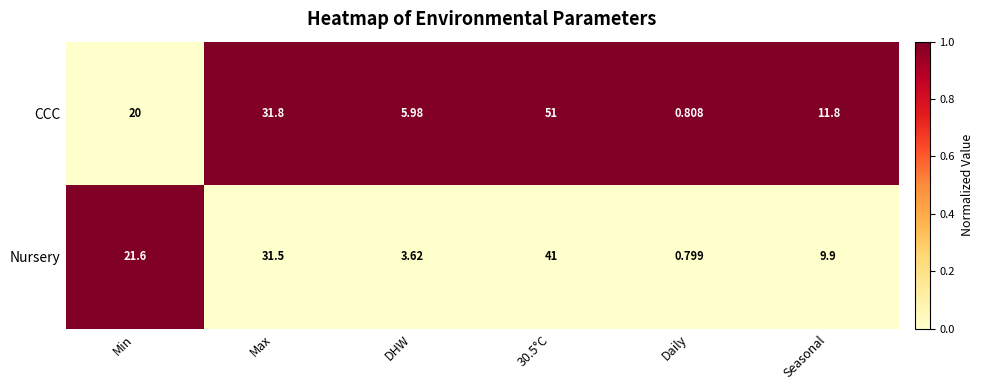

Between Max and Seasonal, which series saw the biggest shift?

Nursery